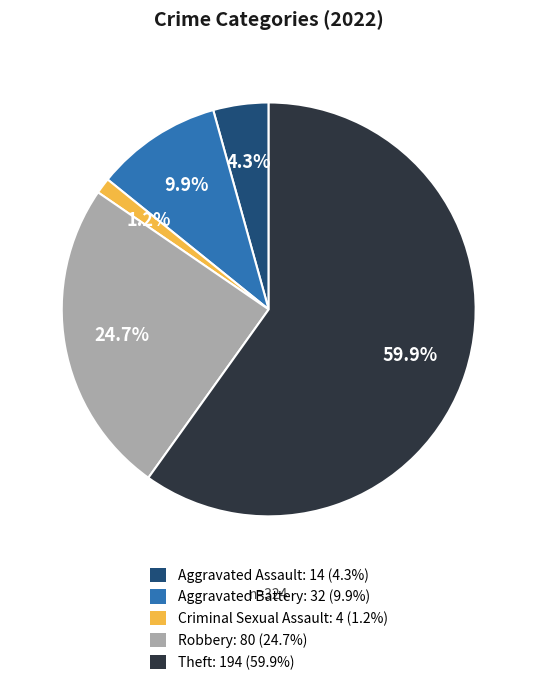

Combined, do Aggravated Assault and Criminal Sexual Assault account for over 50%?

No